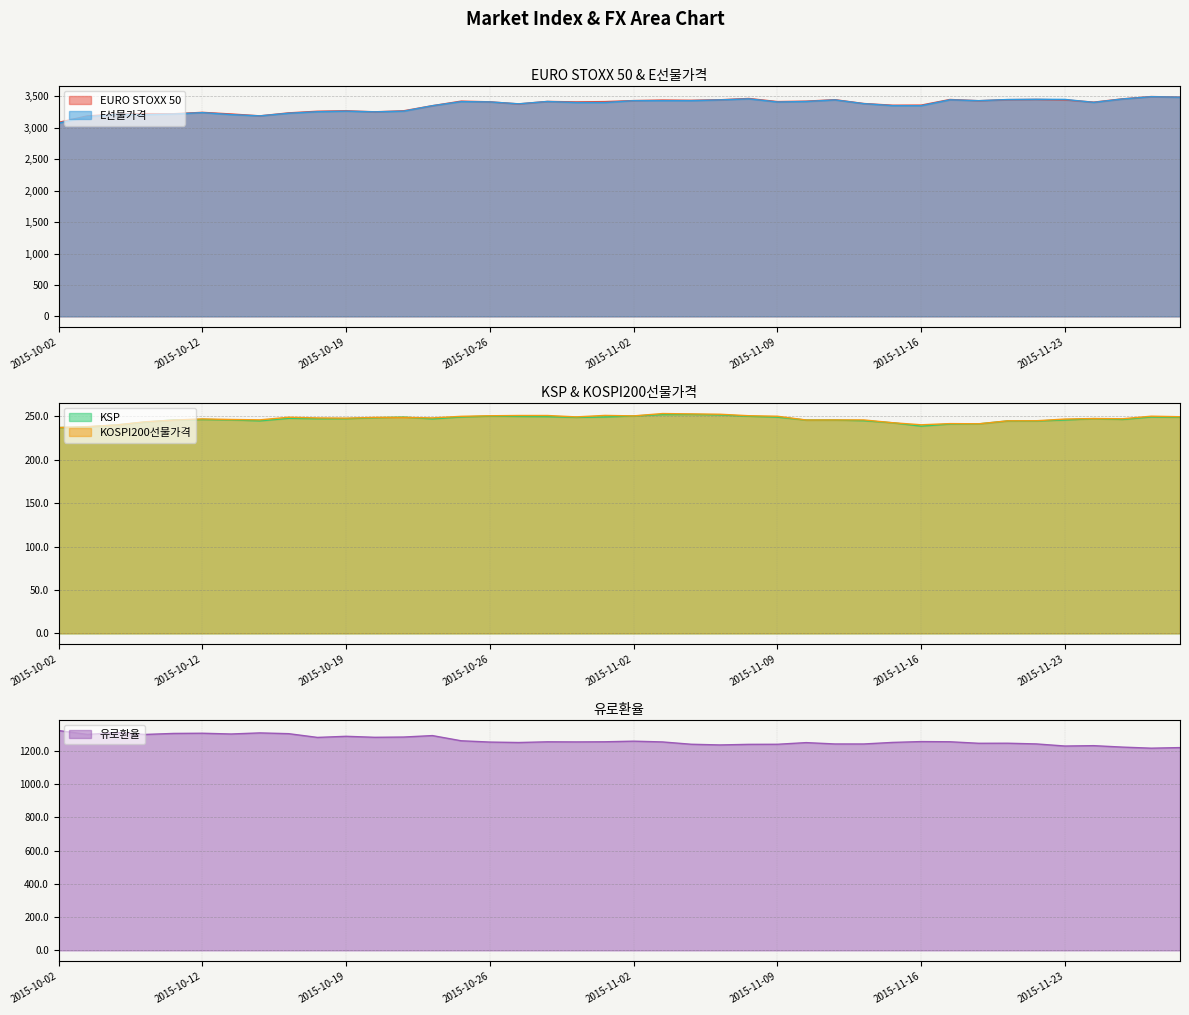

List the labels in order of KOSPI200선물가격 value, largest first.

2015-11-03, 2015-11-04, 2015-11-05, 2015-10-30, 2015-10-27, 2015-10-28, 2015-11-06, 2015-10-26, 2015-11-02, 2015-11-26, 2015-11-09, 2015-10-23, 2015-11-27, 2015-10-29, 2015-10-15, 2015-10-20, 2015-10-21, 2015-10-22, 2015-10-16, 2015-10-19, 2015-11-24, 2015-11-25, 2015-10-12, 2015-11-23, 2015-10-13, 2015-10-14, 2015-11-11, 2015-11-12, 2015-11-10, 2015-10-08, 2015-11-20, 2015-11-19, 2015-10-07, 2015-11-13, 2015-11-17, 2015-11-18, 2015-11-16, 2015-10-06, 2015-10-05, 2015-10-02